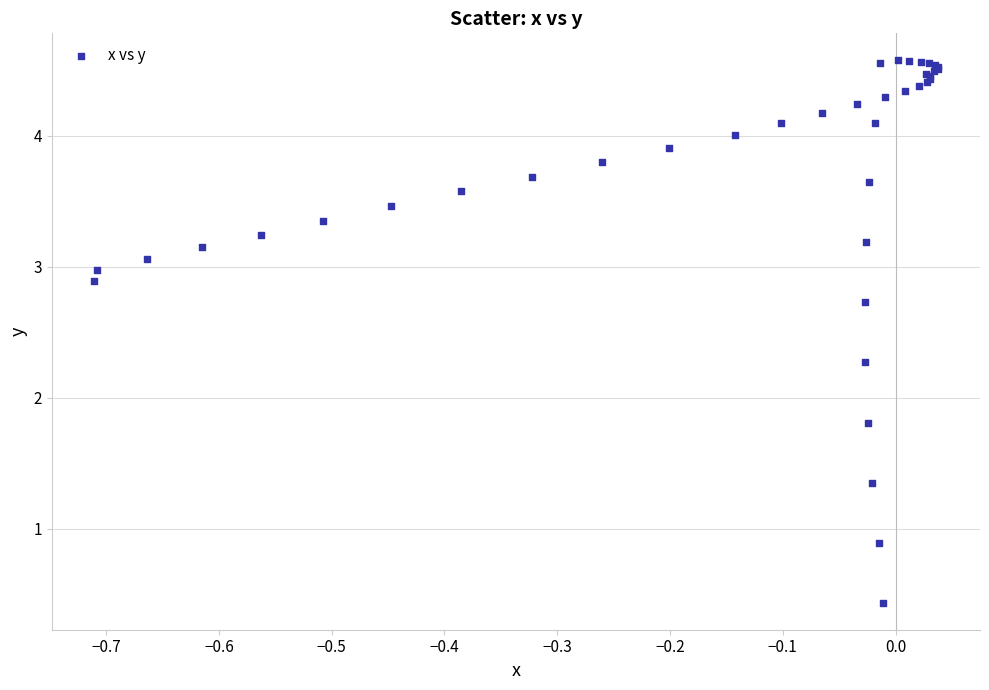

What Y value in the scatter plot is closest to 2?

1.8